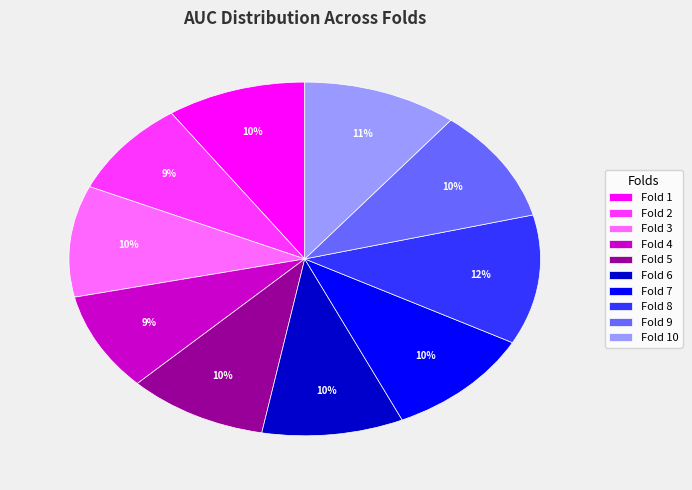

To the nearest percent, what percentage of the pie is Fold 3?

10%